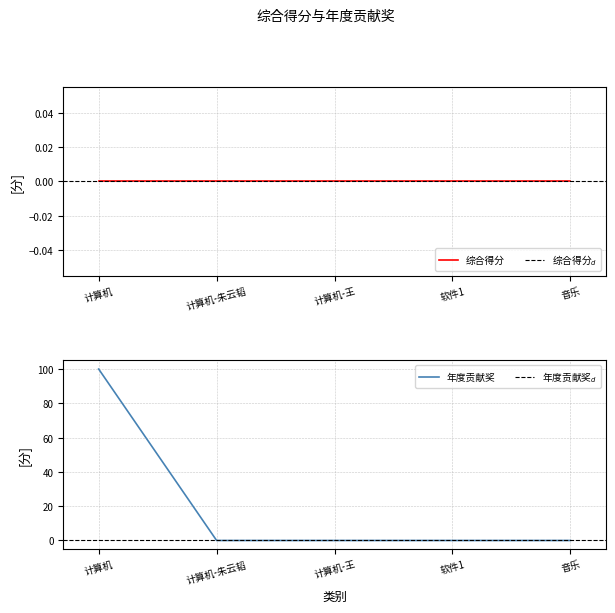

Between 音乐 and 计算机-王, which is larger?

音乐